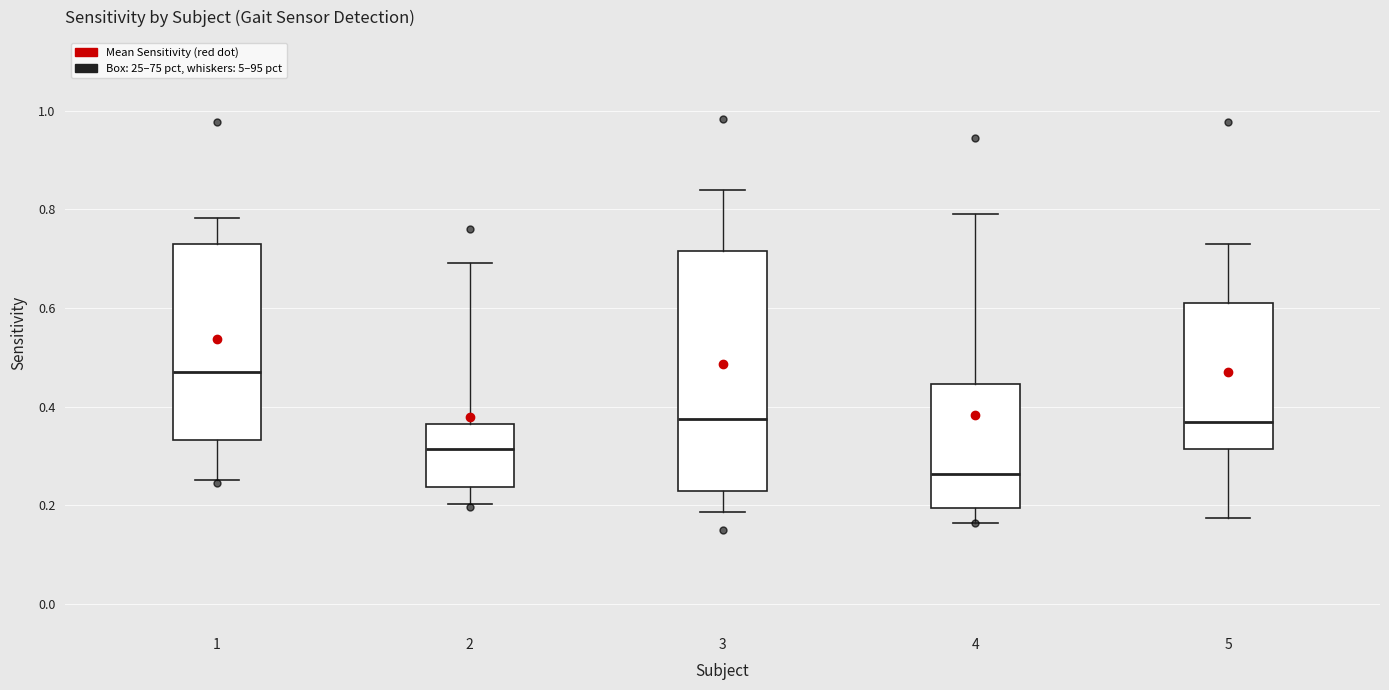

Reading left to right, read every box against the y-axis: the position of its median line, the range the box covers, and the ends of its whiskers. The values are not printed on the chart, so give them approximately, as read against the axis.

1: median 0.48, box 0.34 to 0.74, whiskers 0.26 to 0.78
2: median 0.32, box 0.24 to 0.36, whiskers 0.20 to 0.70
3: median 0.38, box 0.22 to 0.72, whiskers 0.18 to 0.84
4: median 0.26, box 0.20 to 0.44, whiskers 0.16 to 0.80
5: median 0.36, box 0.32 to 0.60, whiskers 0.18 to 0.74